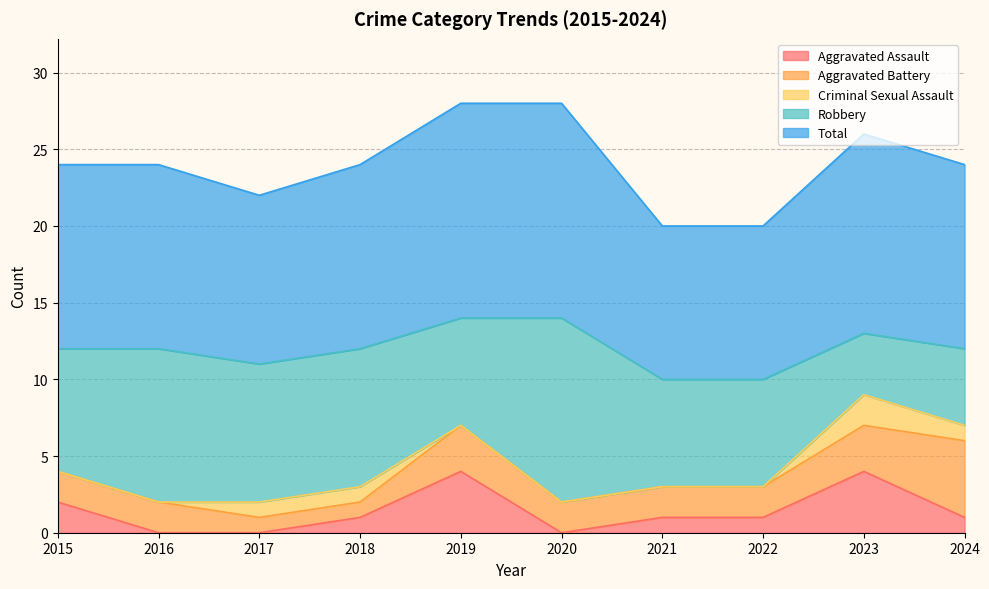

How many categories are shown in the chart?

10